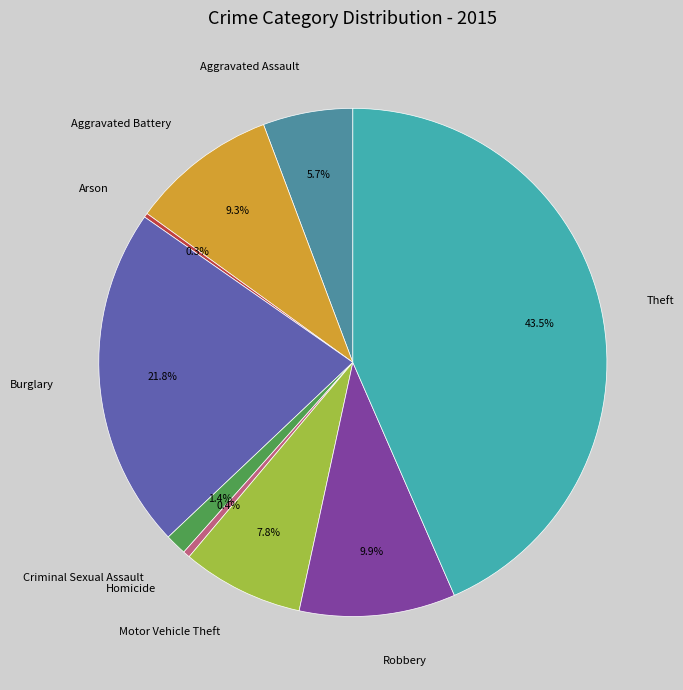

What percentage do Burglary and Robbery together represent?

31.7%